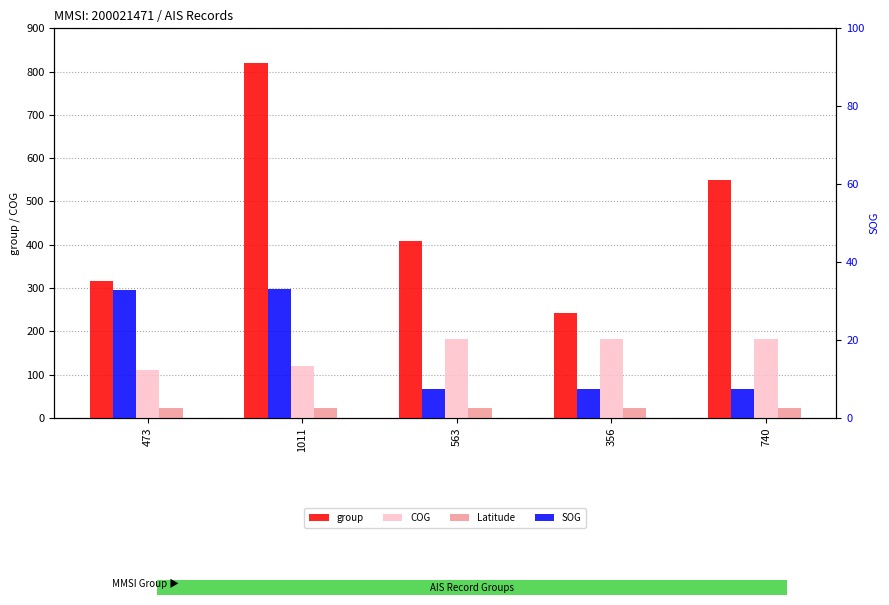

What is the difference between the maximum and minimum values in the group series?

578.0